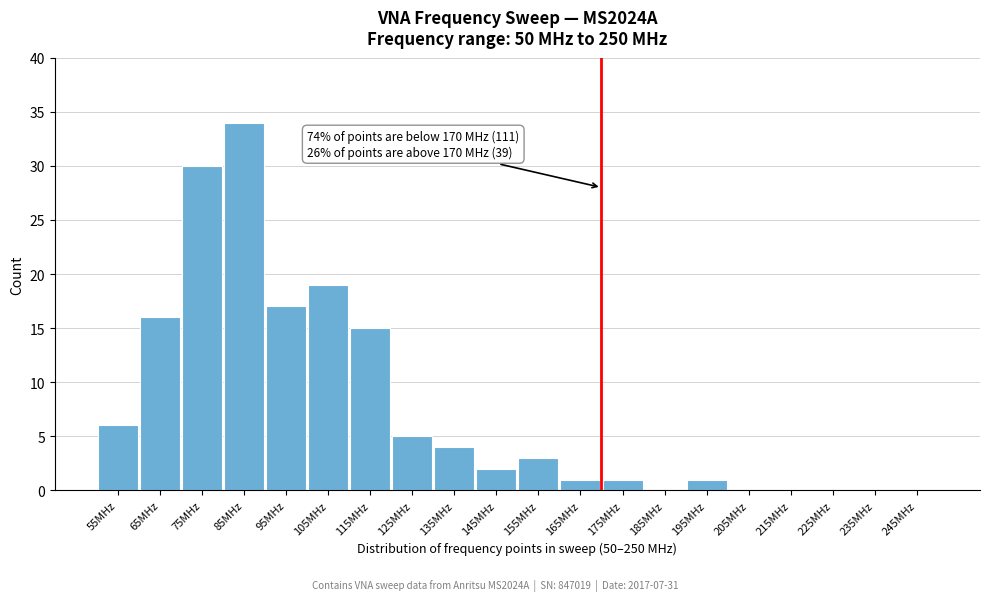

Reading left to right, what are all the values shown in this chart?

55MHz=6	65MHz=16	75MHz=30	85MHz=34	95MHz=17	105MHz=19	115MHz=15	125MHz=5	135MHz=4	145MHz=2	155MHz=3	165MHz=1	175MHz=1	185MHz=0	195MHz=1	205MHz=0	215MHz=0	225MHz=0	235MHz=0	245MHz=0